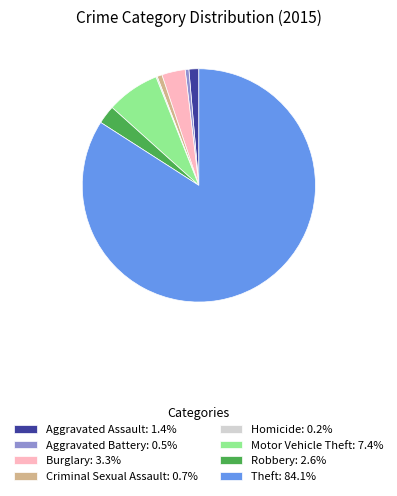

Do Theft: 84.1% and Aggravated Assault: 1.4% together represent more than half of the pie?

Yes